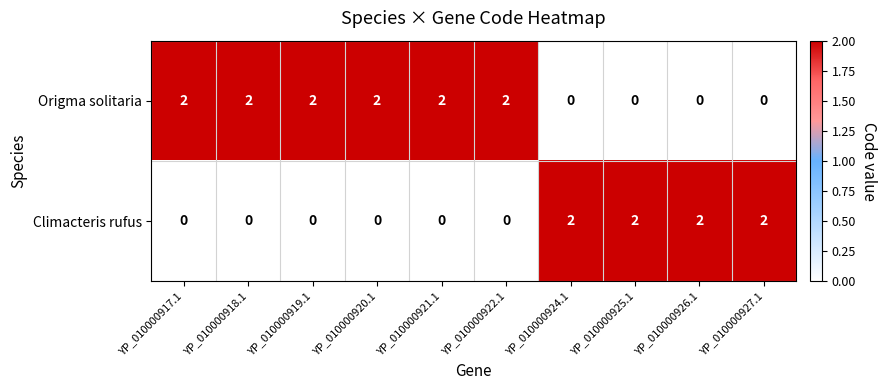

What is the sum of the Origma solitaria values at YP_010000922.1 and YP_010000918.1?

4